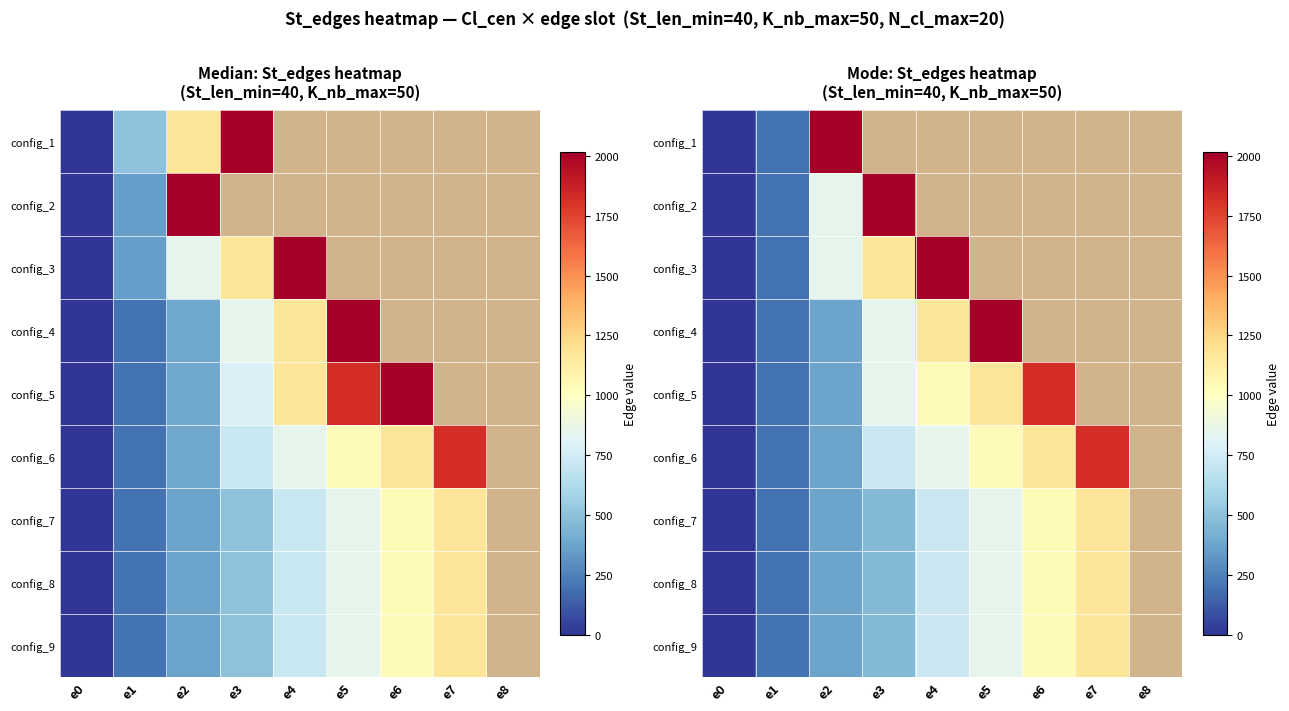

What is the difference between the maximum and minimum values in the config_5 series?

1823.0